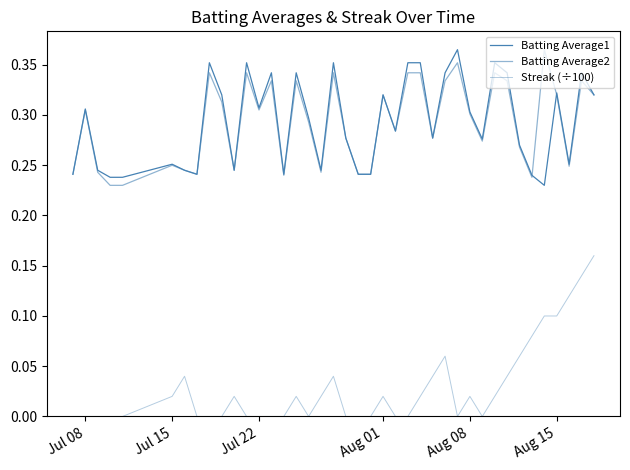

Does the chart have visible grid lines?

No